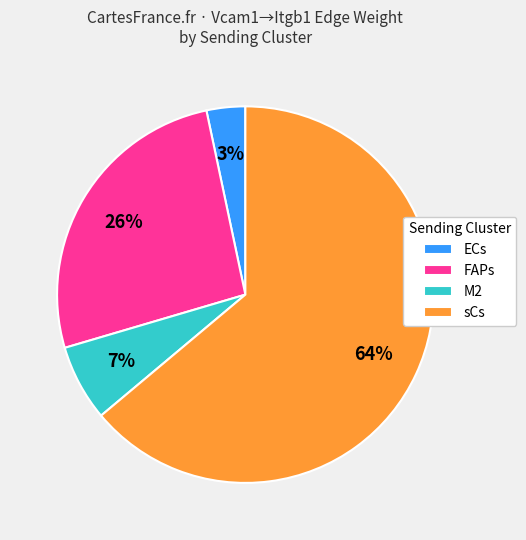

To the nearest percent, what percentage of the pie is ECs?

3%